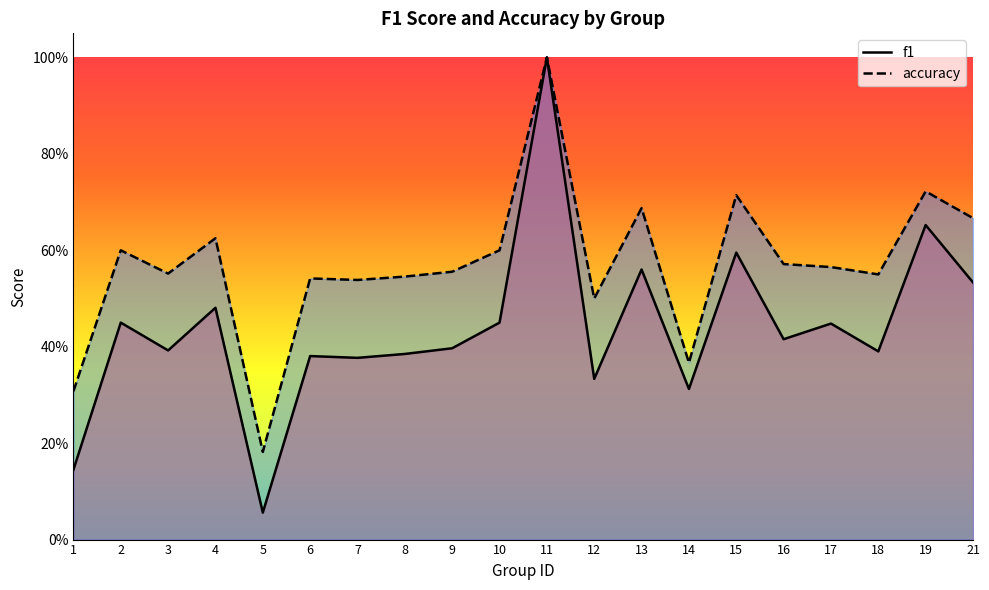

What is the difference between the highest and lowest values at 18?

0.2